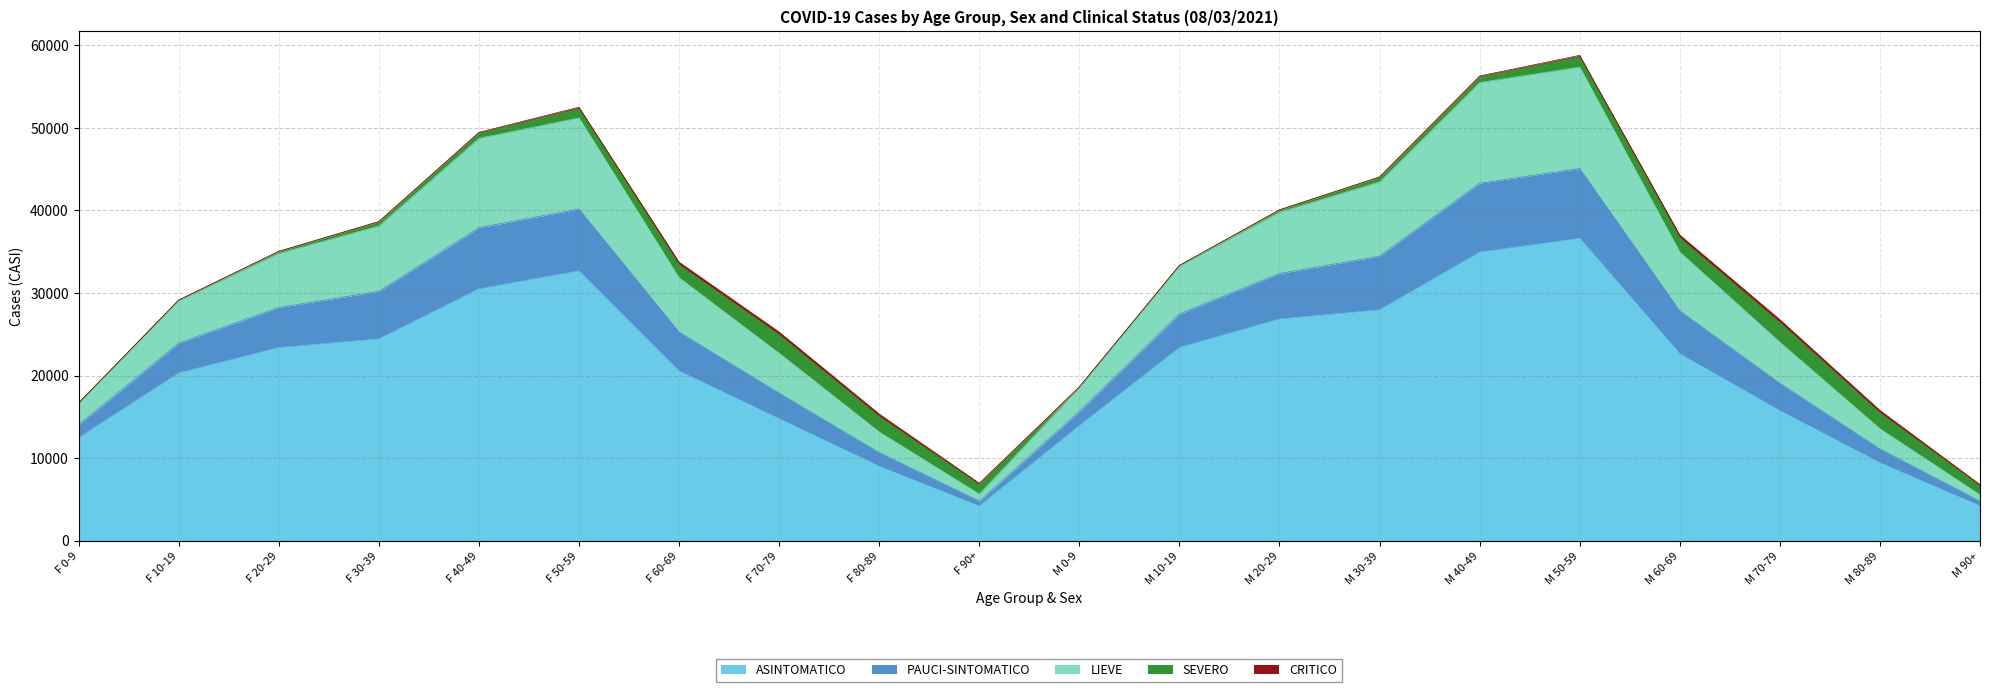

At which category does the chart reach its minimum across all series?

F 90+